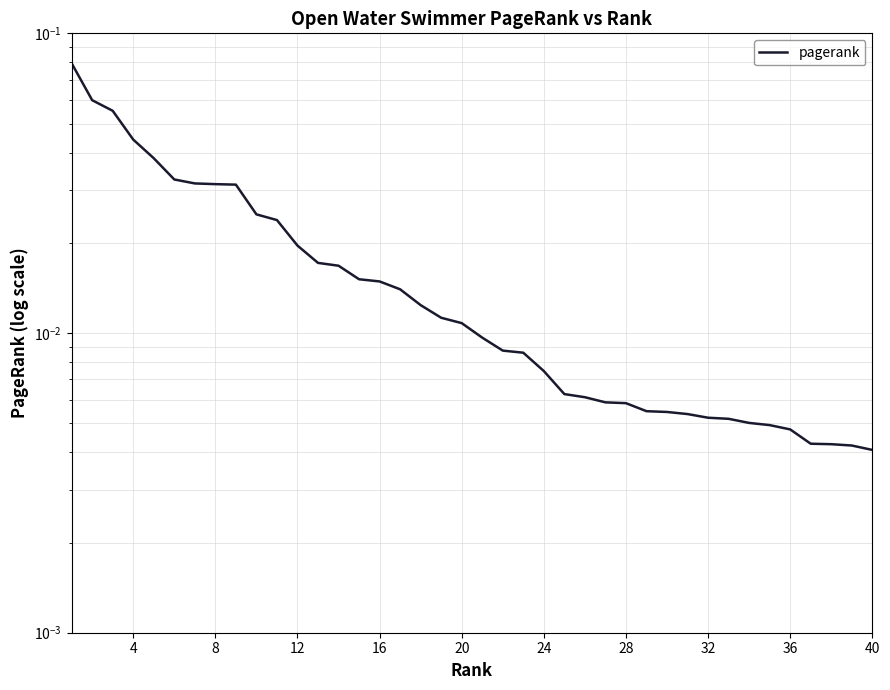

Is it true that the value at 30 is 0.0?

False